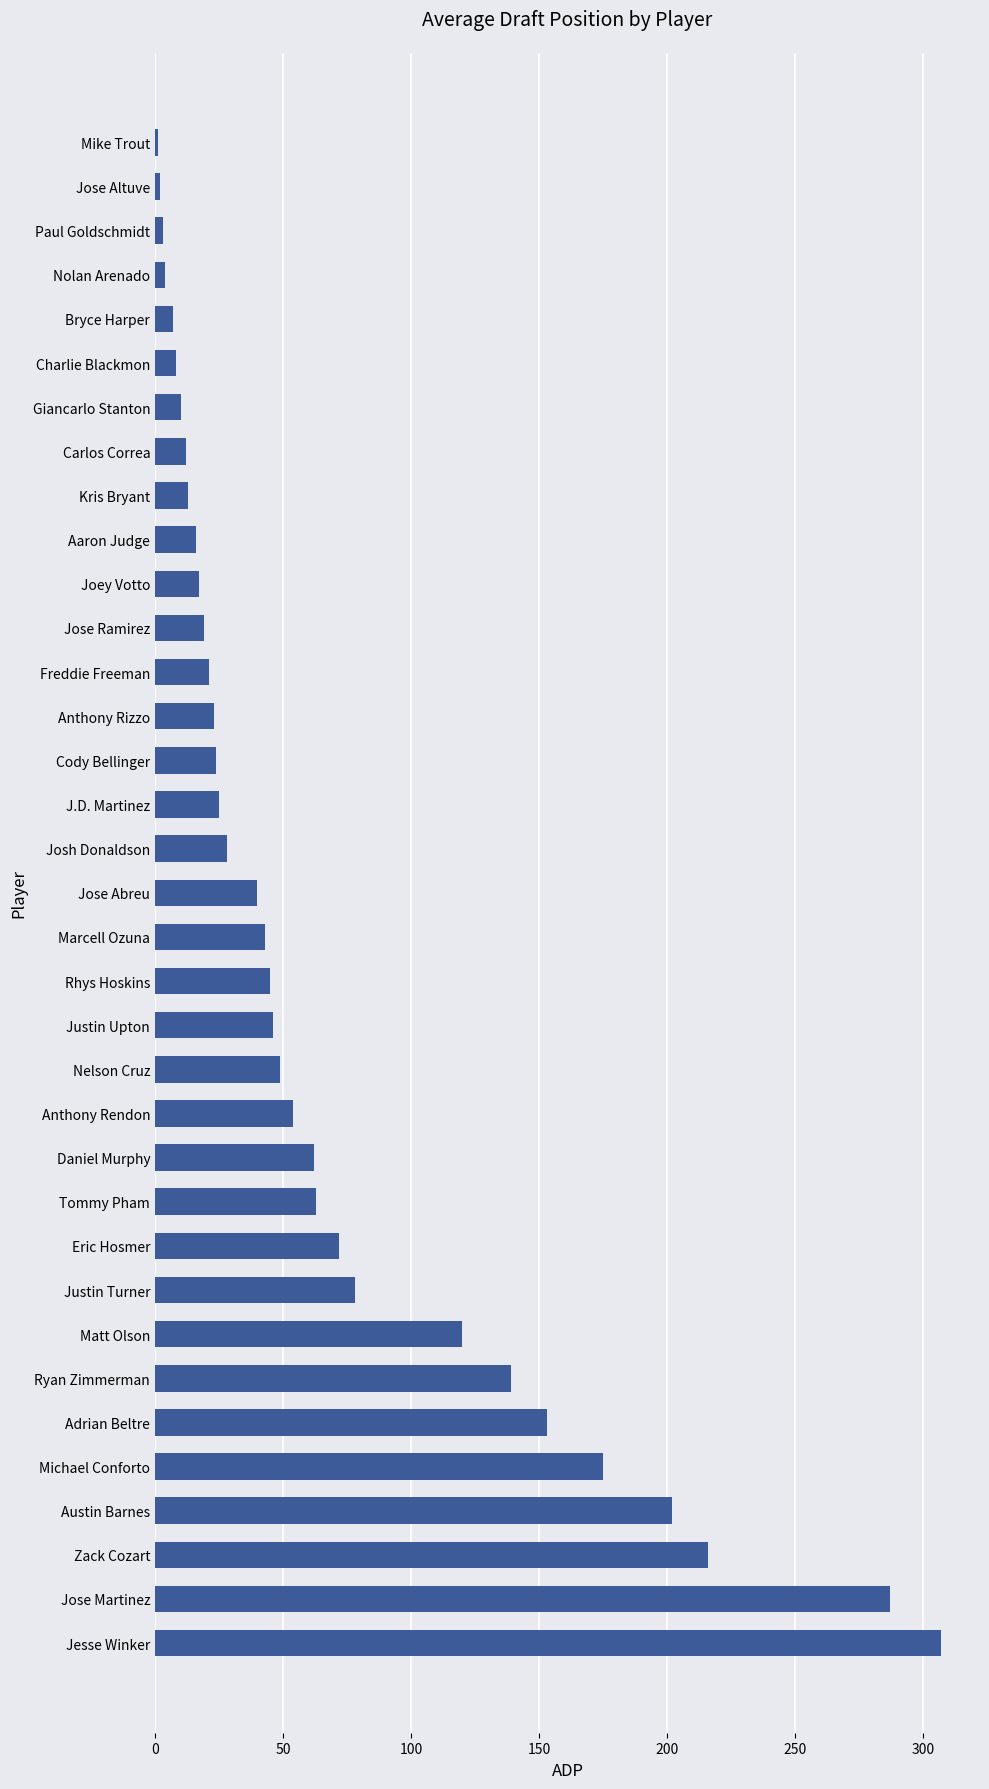

What is the smallest value displayed?

1